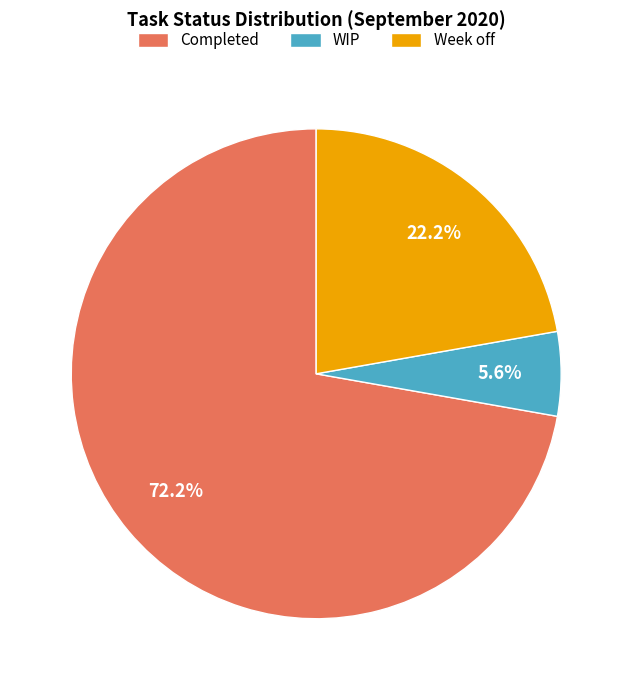

Rank the categories by value from highest to lowest.

Completed, Week off, WIP